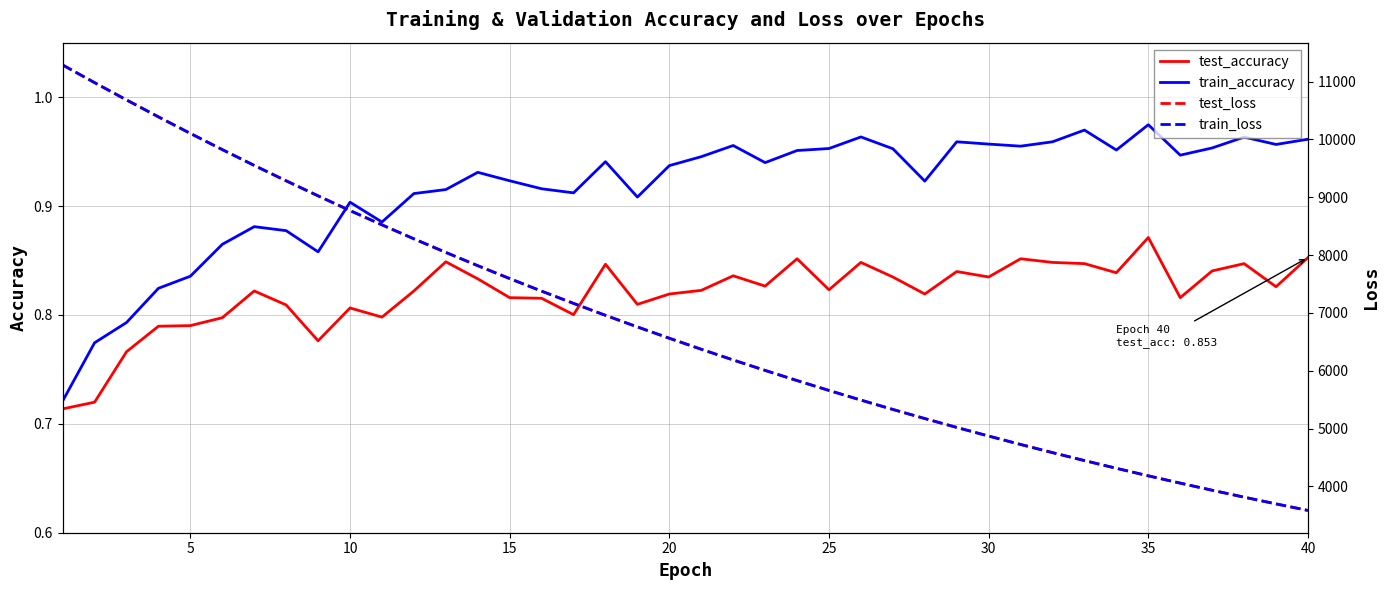

Which category has the highest value in the test_accuracy series?

35